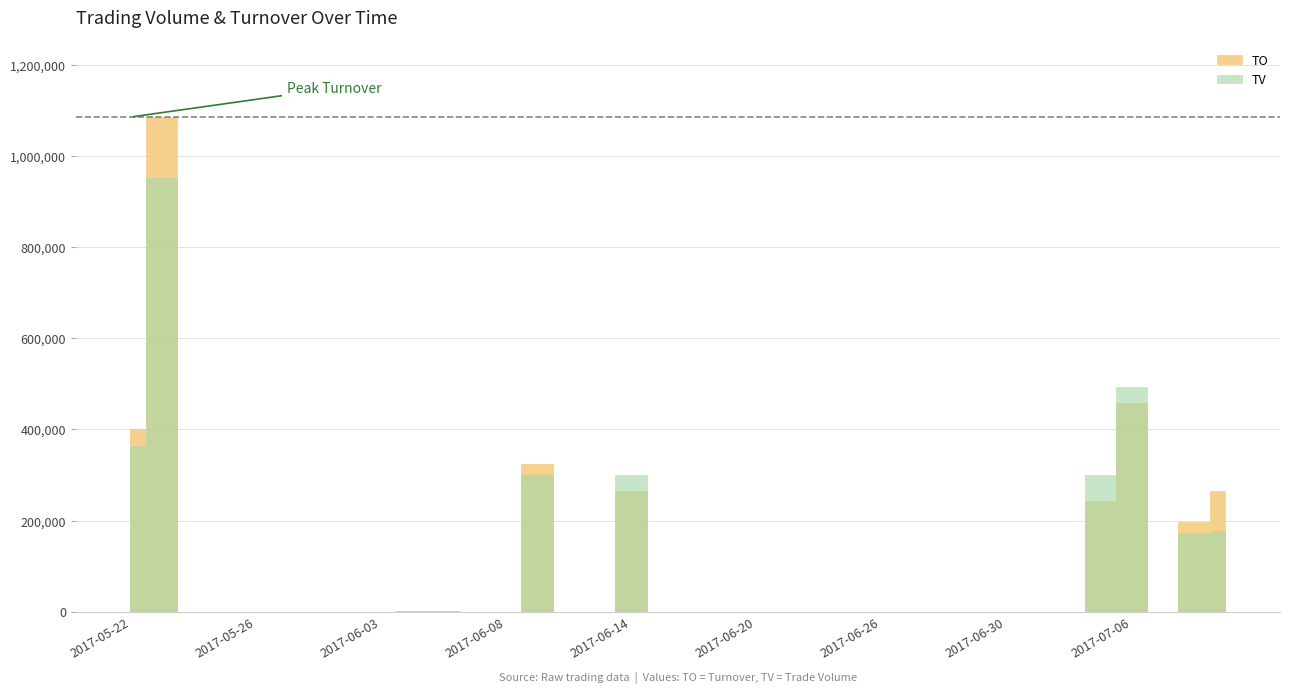

Is the value of TO at 2017-06-23 greater than the value of TV at 2017-07-11?

No